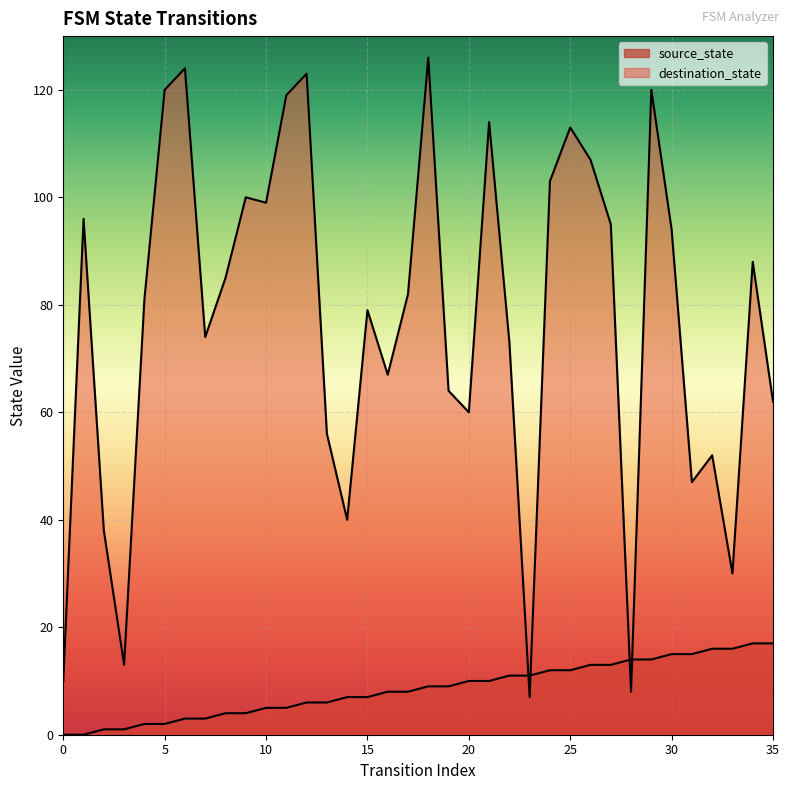

The value of source_state at 20 is 10. True or false?

True